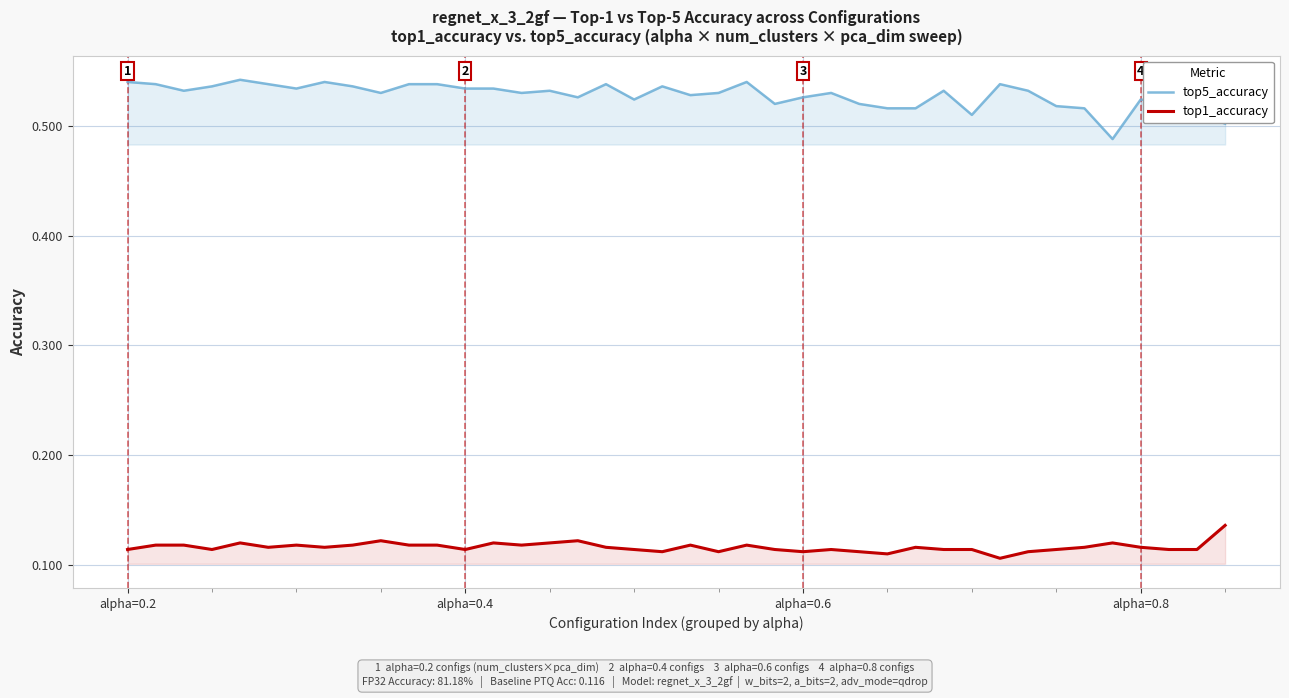

What is the spread (max minus min) of values at 5?

0.4